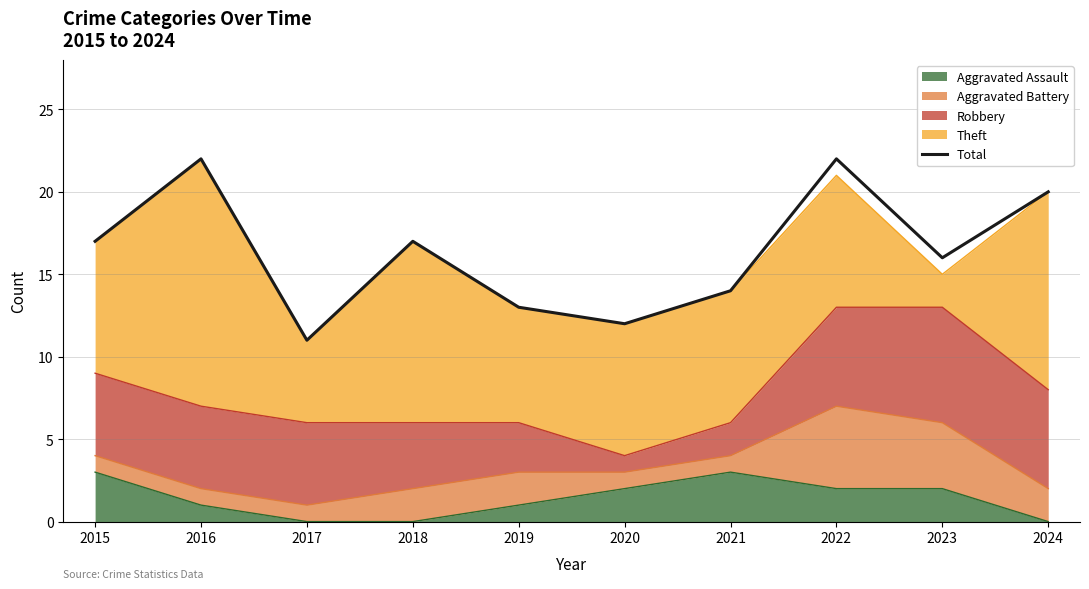

Where is the data nearest to the value 16?

2023